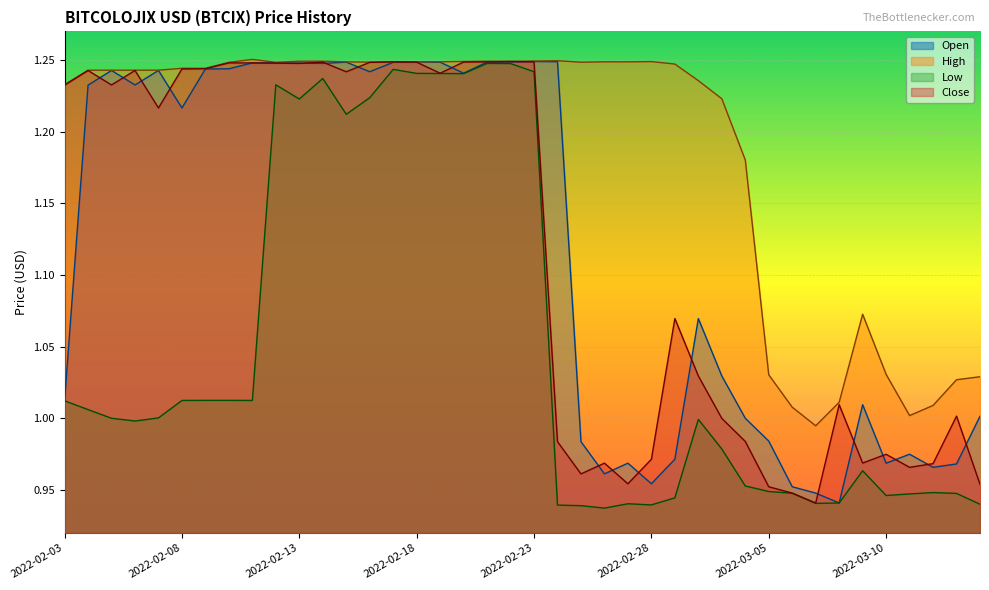

What is the difference between the maximum and minimum values in the Low series?

0.3